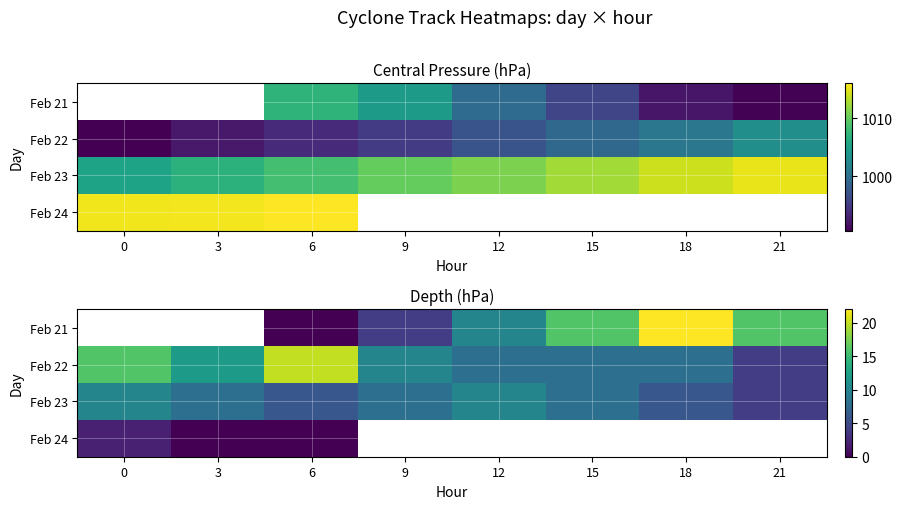

At which category does the chart reach its peak across all series?

18